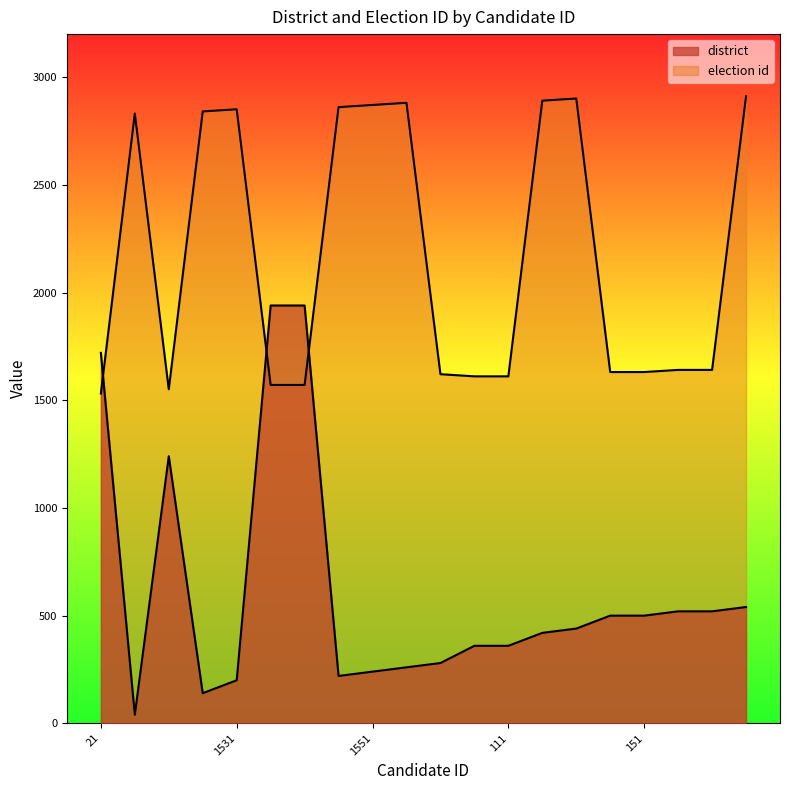

Reading right to left, transcribe all the data shown in this chart.

district: 1591=540	161=520	171=520	151=500	141=500	1581=440	1571=420	111=360	101=360	81=280	1561=260	1551=240	1541=220	31=1940	41=1940	1531=200	1521=140	11=1240	1511=40	21=1720
election id: 1591=2911	161=1641	171=1641	151=1631	141=1631	1581=2901	1571=2891	111=1611	101=1611	81=1621	1561=2881	1551=2871	1541=2861	31=1571	41=1571	1531=2851	1521=2841	11=1551	1511=2831	21=1531